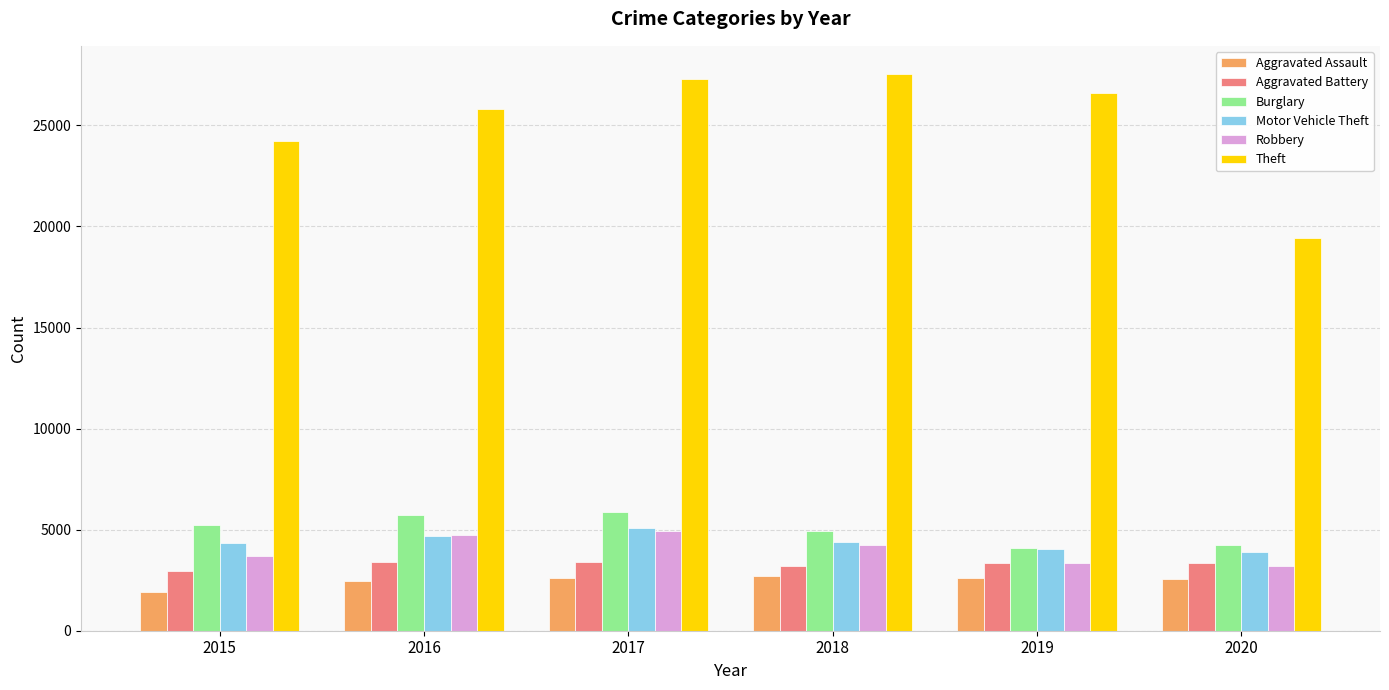

At which label does Motor Vehicle Theft reach its peak?

2017